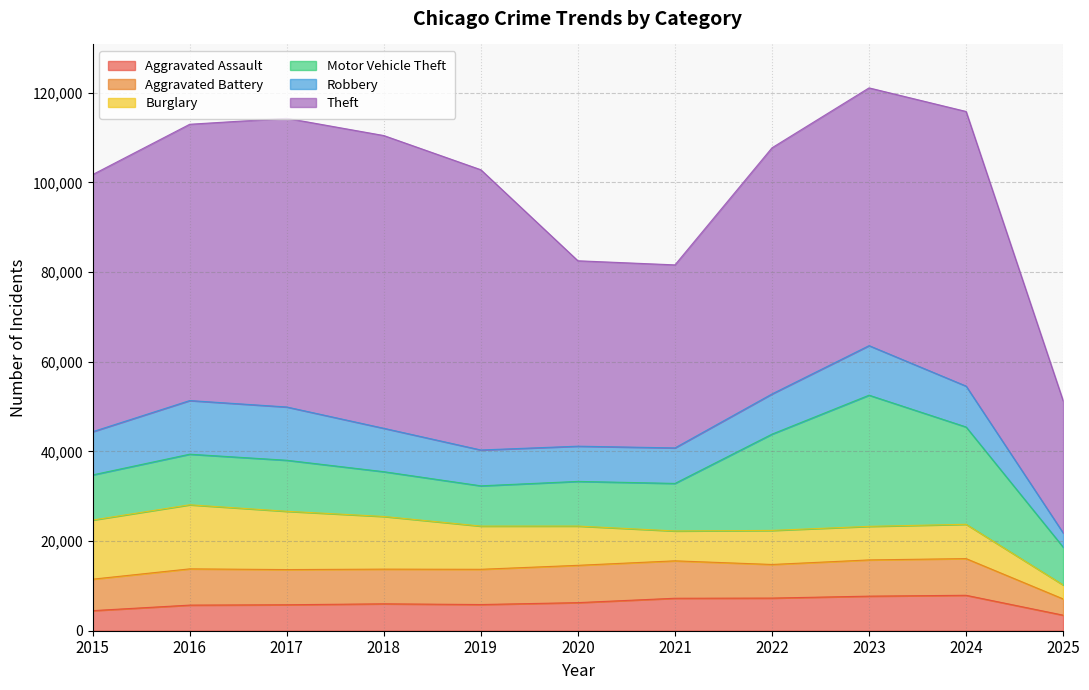

Which has a higher value, 2020 or 2019?

2020